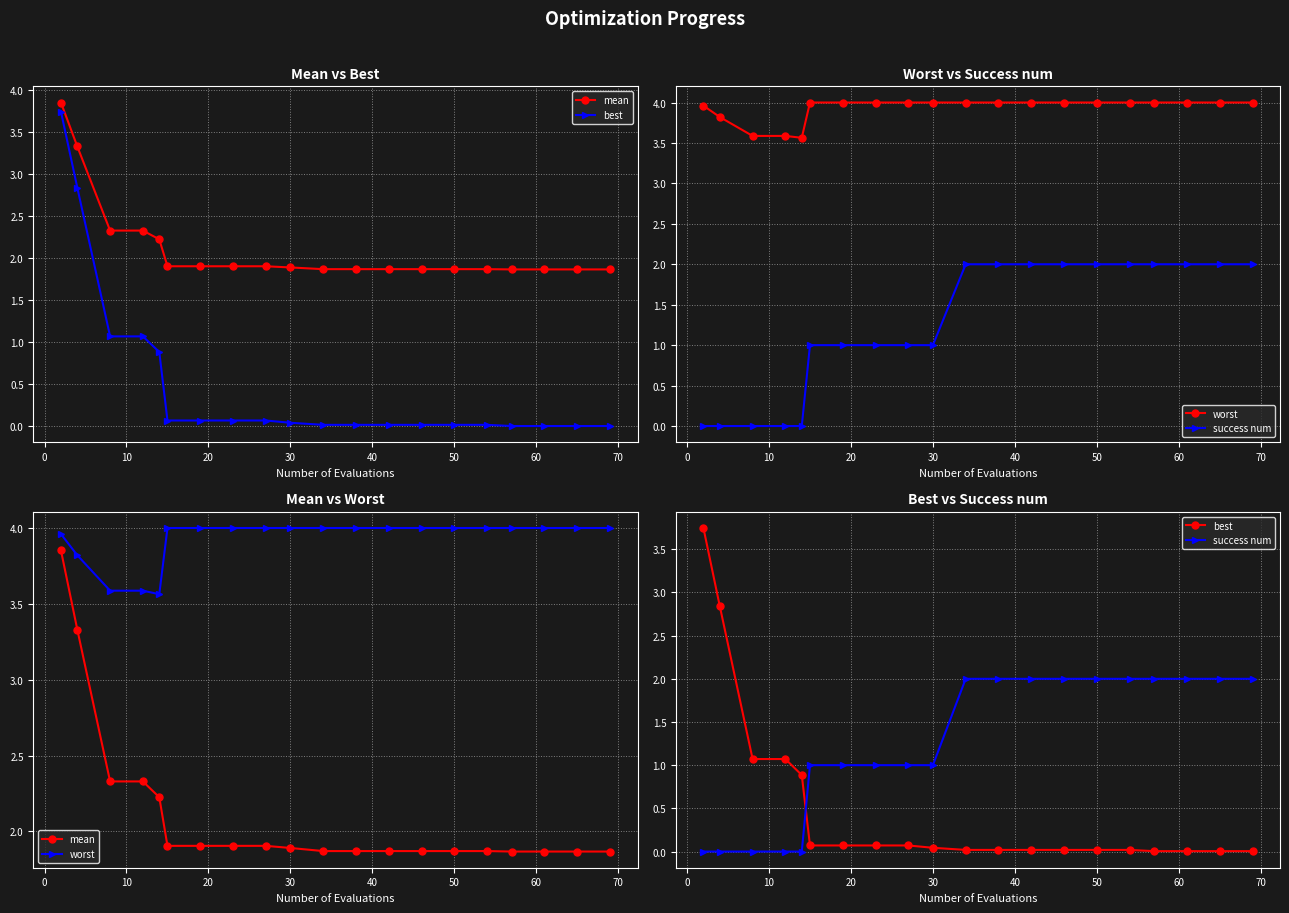

What is the value of the success num point at the 10th from the left?

1.0